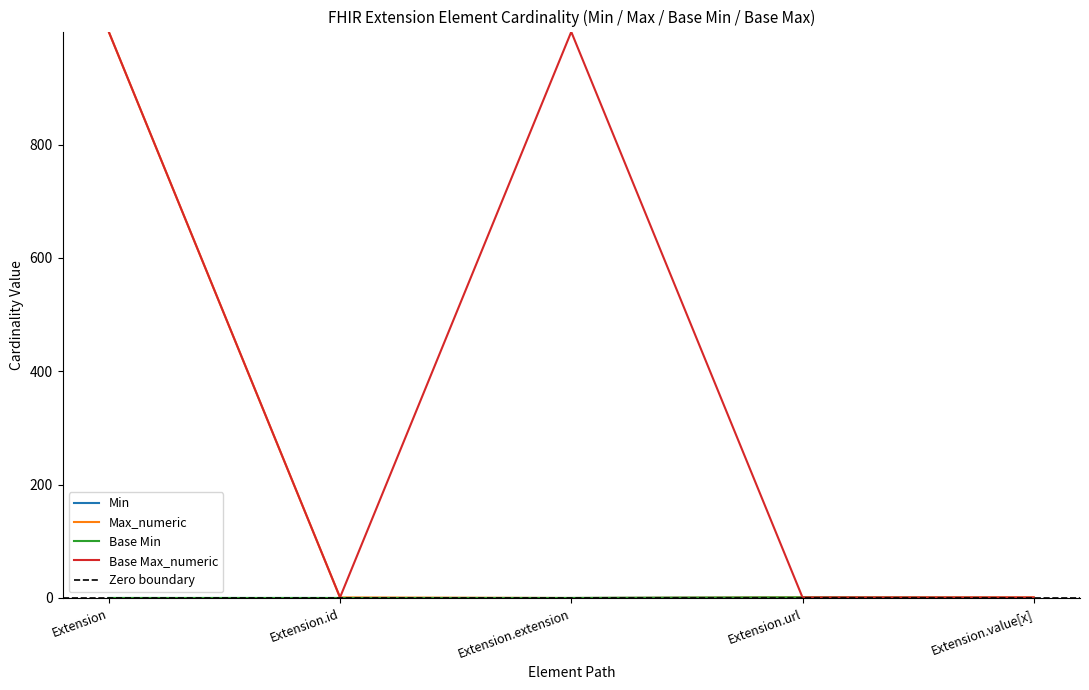

List the series in order of their peak value, highest first.

Max_numeric, Base Max_numeric, Min, Base Min